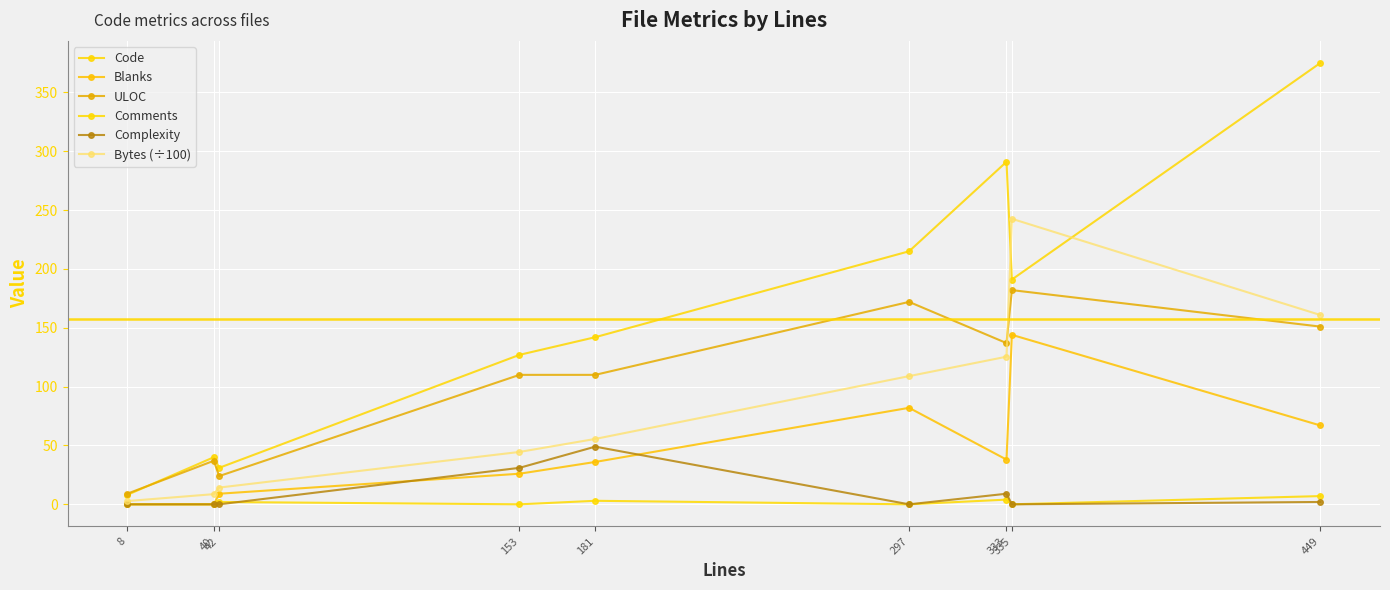

What is the minimum value for Bytes (÷100)?

2.8